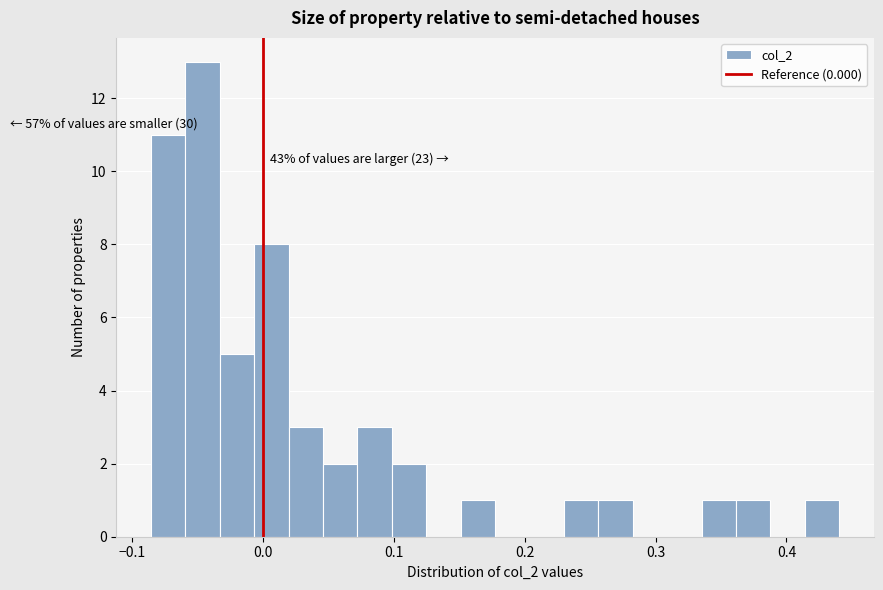

Read against the x-axis, roughly where is the centre of the tallest bar?

-0.05